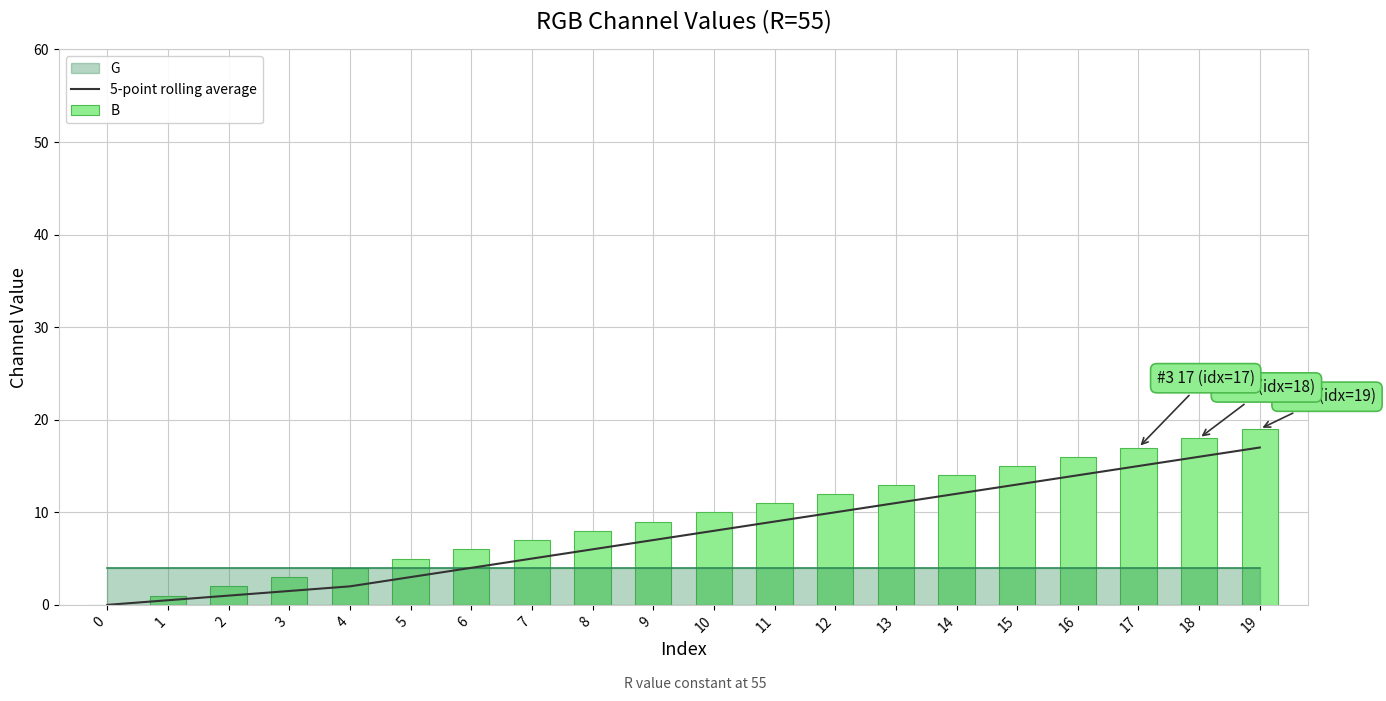

The value of B at 11 is 11.0. True or false?

True